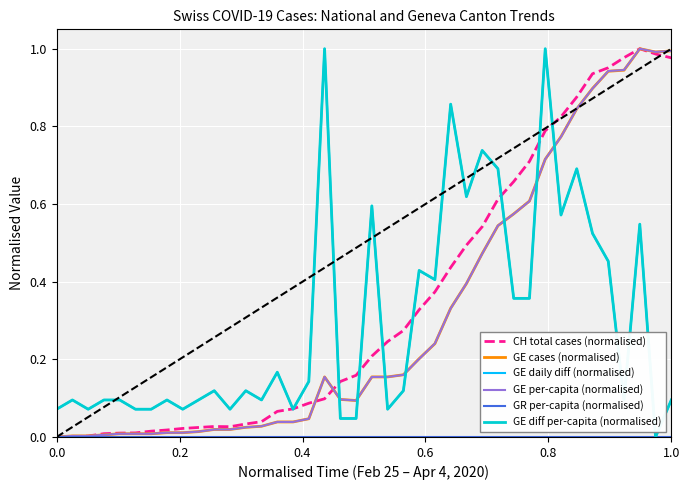

Does the chart display data point markers on the line(s)?

No